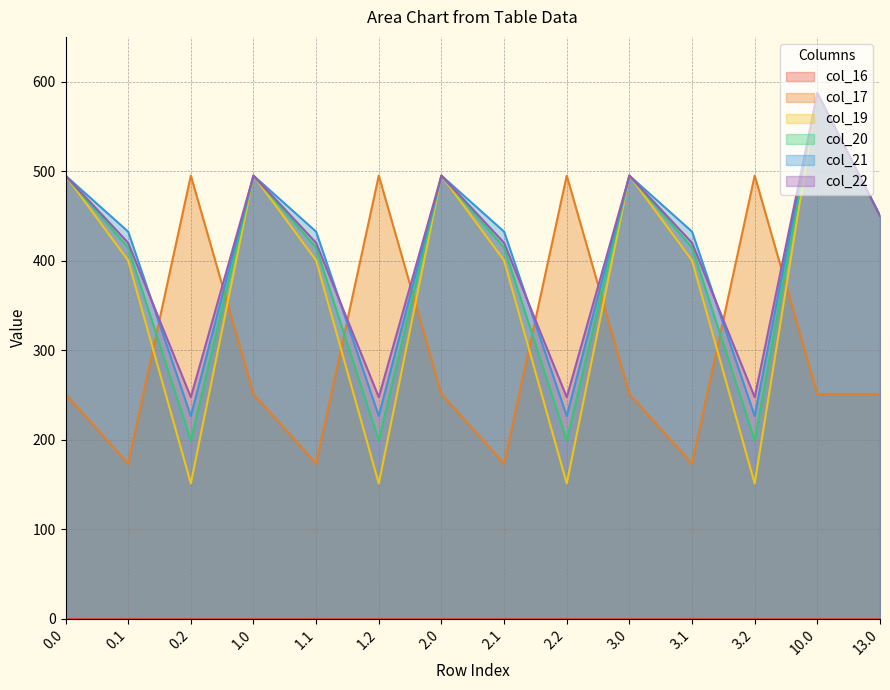

List the labels in order of col_19 value, largest first.

10.0, 0.0, 1.0, 2.0, 3.0, 13.0, 0.1, 1.1, 2.1, 3.1, 0.2, 1.2, 2.2, 3.2